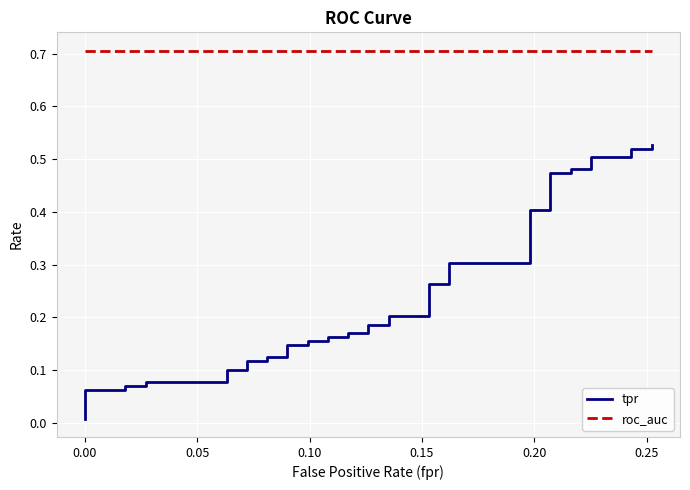

Is this an area chart (filled region under the line)?

No